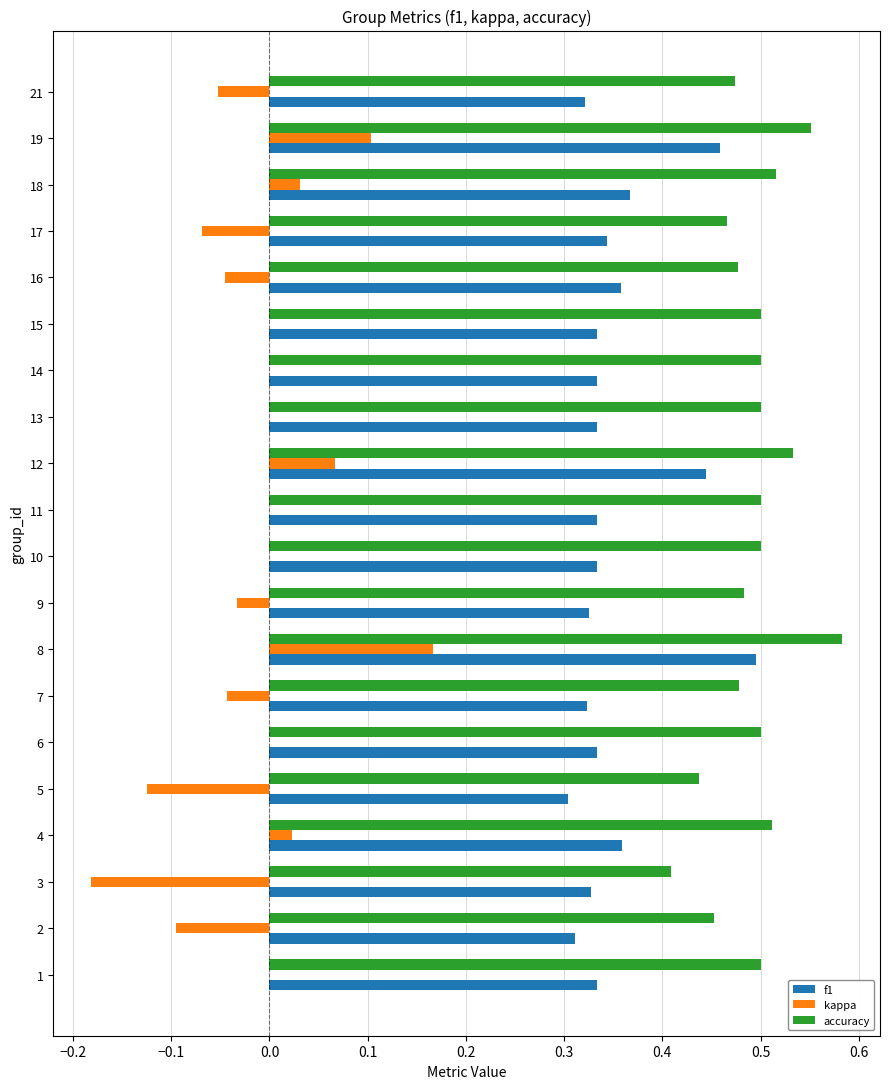

What is the total value across all series at 4?

0.9